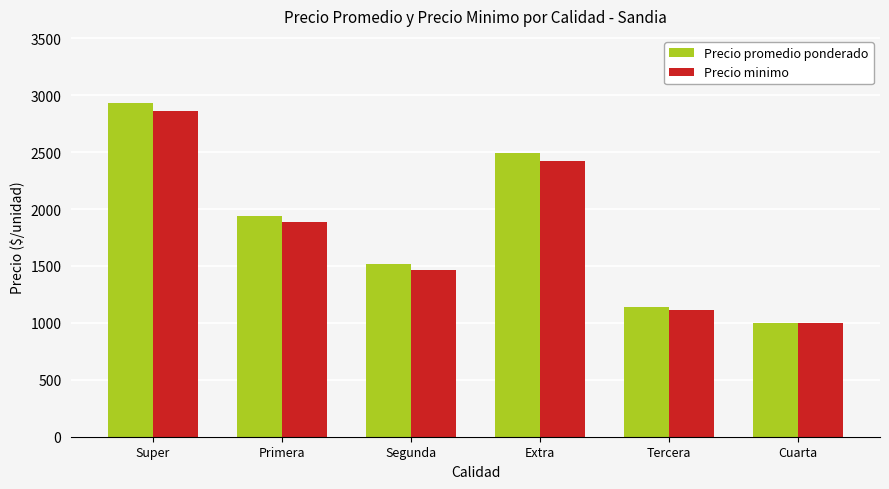

The Precio minimo series shows 1114.3 at Tercera. True or false?

True